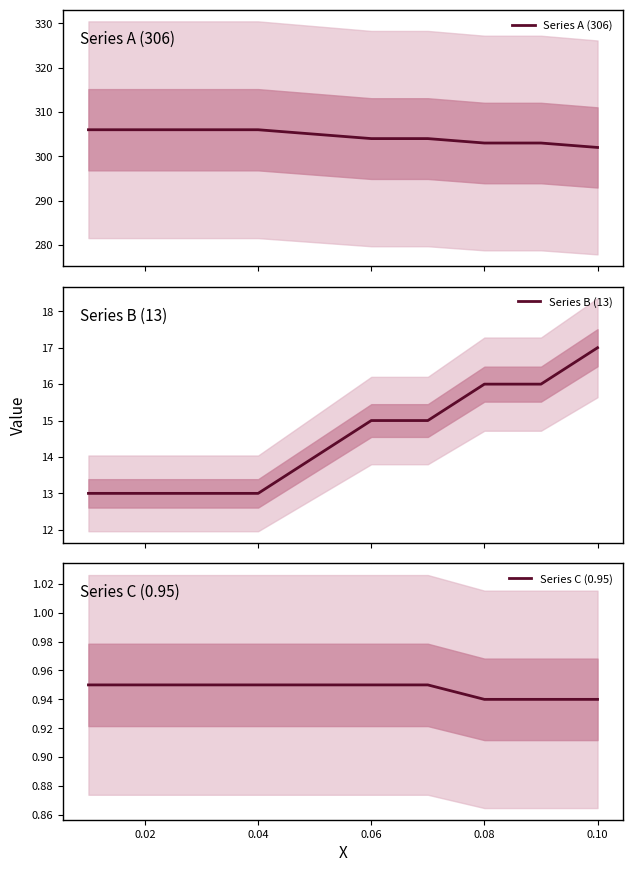

What are all the series names shown in the legend?

Series A (306), Series B (13), Series C (0.95)